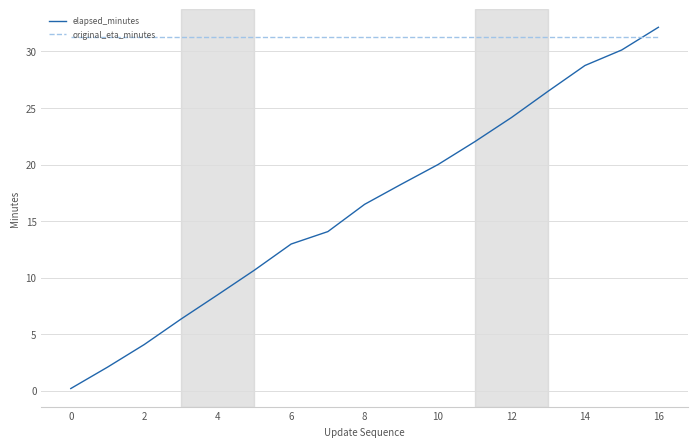

What is the average value of the original_eta_minutes series?

31.3